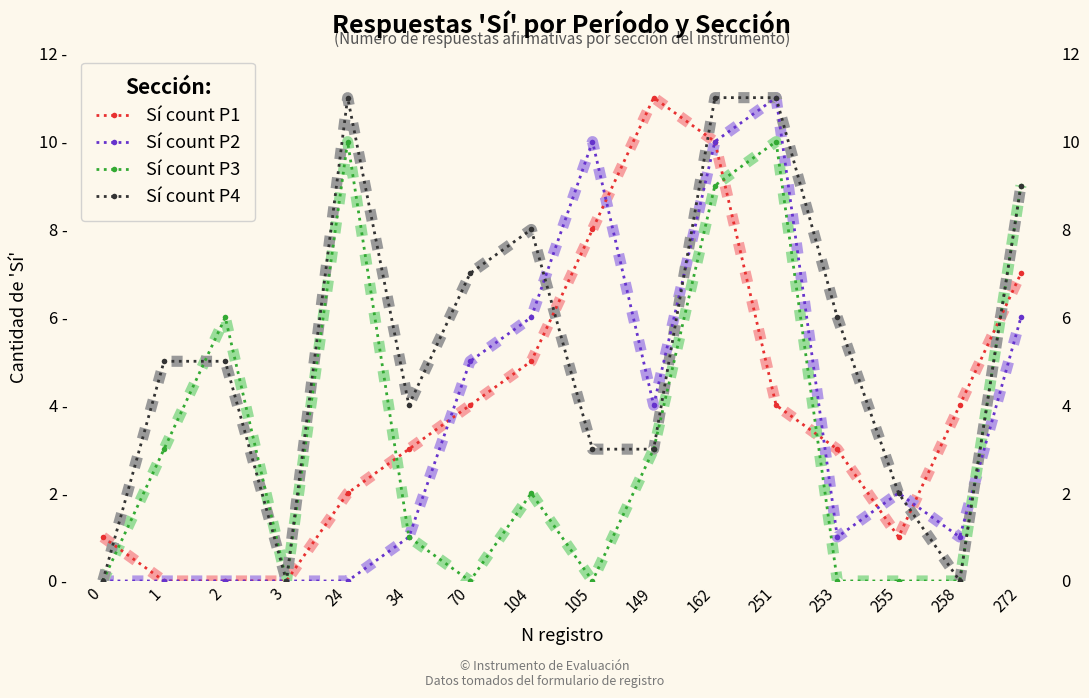

What is the difference between the highest and lowest values at 34?

3